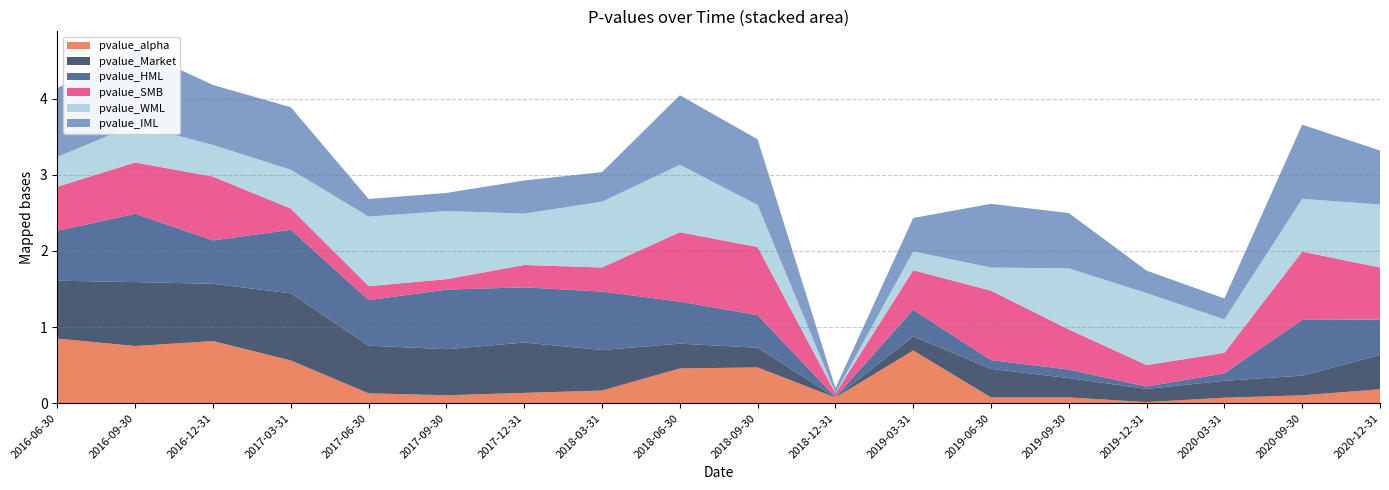

Reading right to left, transcribe all the data shown in this chart.

pvalue_alpha: 0.2	0.1	0.1	0.0	0.1	0.1	0.7	0.1	0.5	0.5	0.2	0.1	0.1	0.1	0.6	0.8	0.8	0.8
pvalue_Market: 0.5	0.3	0.2	0.2	0.3	0.4	0.2	0.0	0.3	0.3	0.5	0.7	0.6	0.6	0.9	0.8	0.8	0.8
pvalue_HML: 0.5	0.7	0.1	0.0	0.1	0.1	0.4	0.0	0.4	0.6	0.8	0.7	0.8	0.6	0.8	0.6	0.9	0.7
pvalue_SMB: 0.7	0.9	0.3	0.3	0.5	0.9	0.5	0.0	0.9	0.9	0.3	0.3	0.1	0.2	0.3	0.8	0.7	0.6
pvalue_WML: 0.8	0.7	0.4	0.9	0.8	0.3	0.2	0.0	0.6	0.9	0.9	0.7	0.9	0.9	0.5	0.4	0.5	0.4
pvalue_IML: 0.7	1.0	0.3	0.3	0.7	0.8	0.4	0.1	0.9	0.9	0.4	0.4	0.2	0.2	0.8	0.8	1.0	0.9